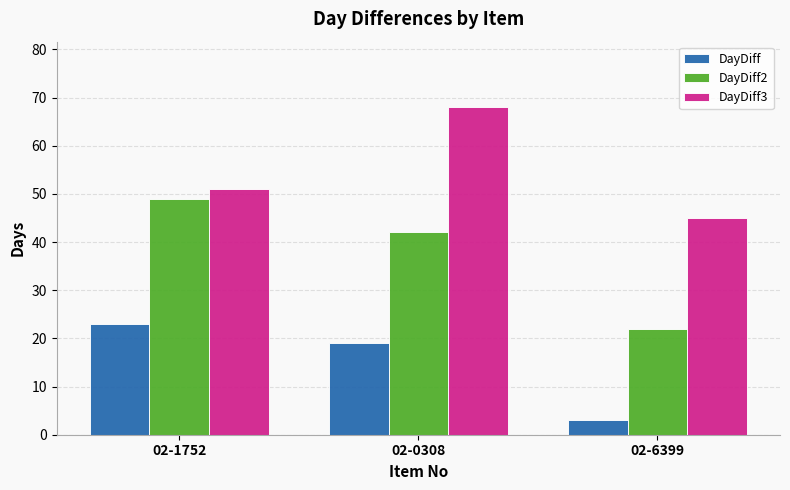

What is the sum of the DayDiff2 values at 02-0308 and 02-6399?

64